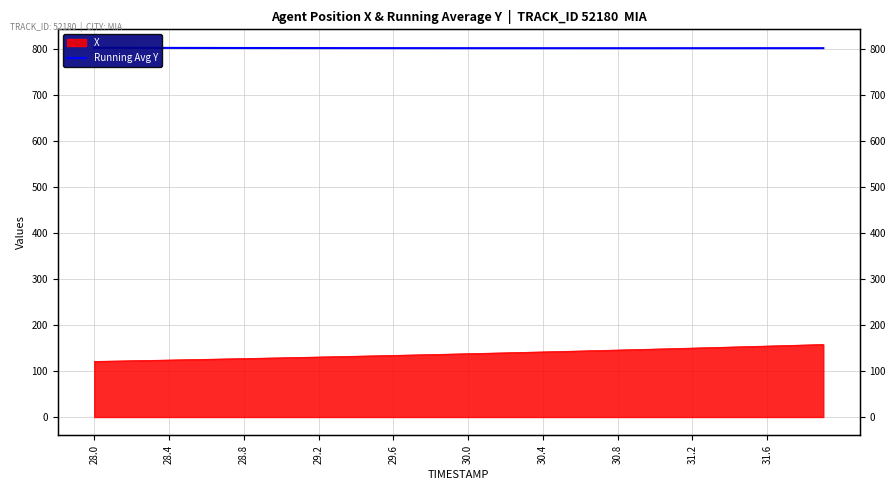

At which category does the chart reach its peak across all series?

28.0